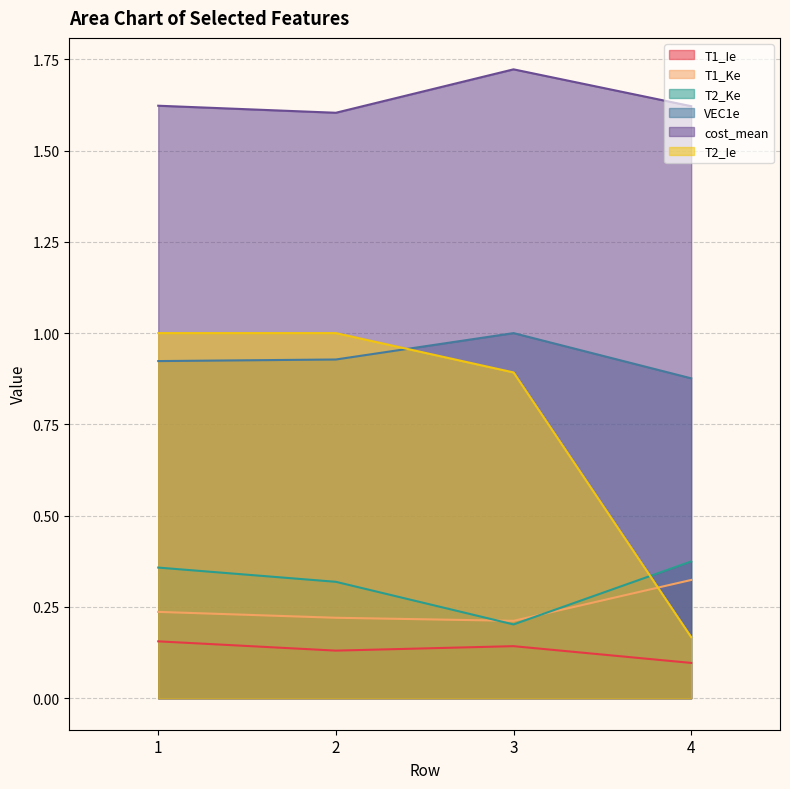

True or false: T2_Ie and T1_Ie cross at least once.

False